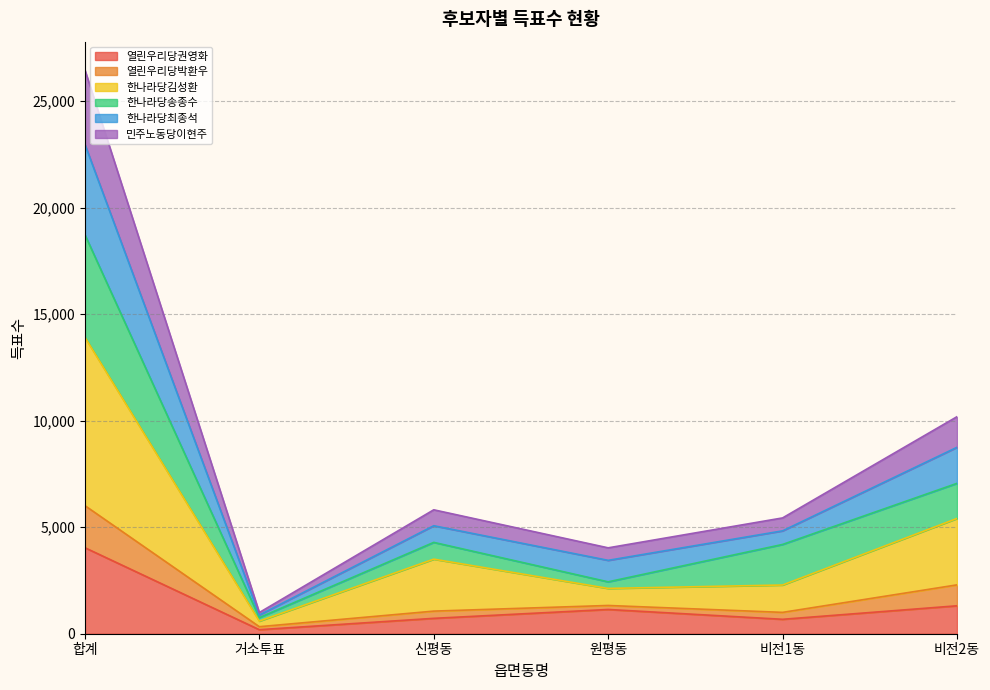

What is the highest value of the 열린우리당권영화 series?

4037